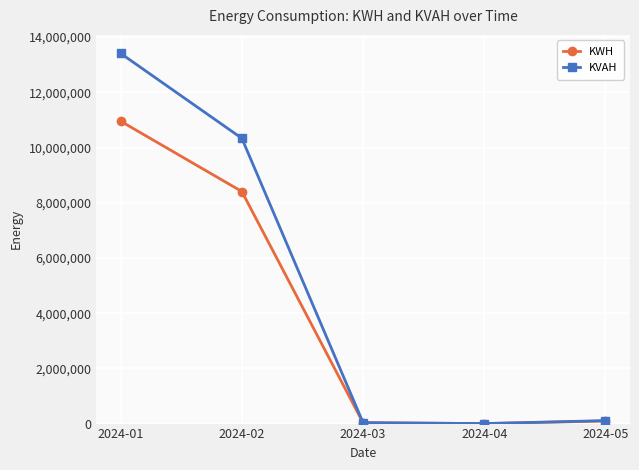

List the series in order of their overall mean, lowest first.

KWH, KVAH